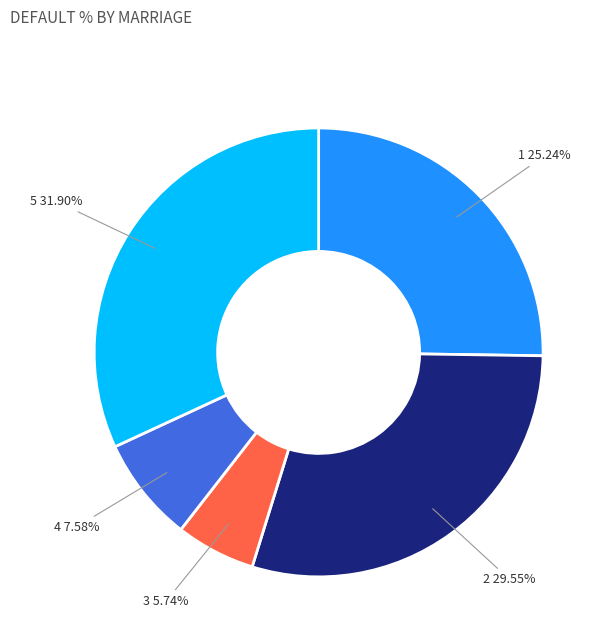

Count the number of slices in the pie.

5